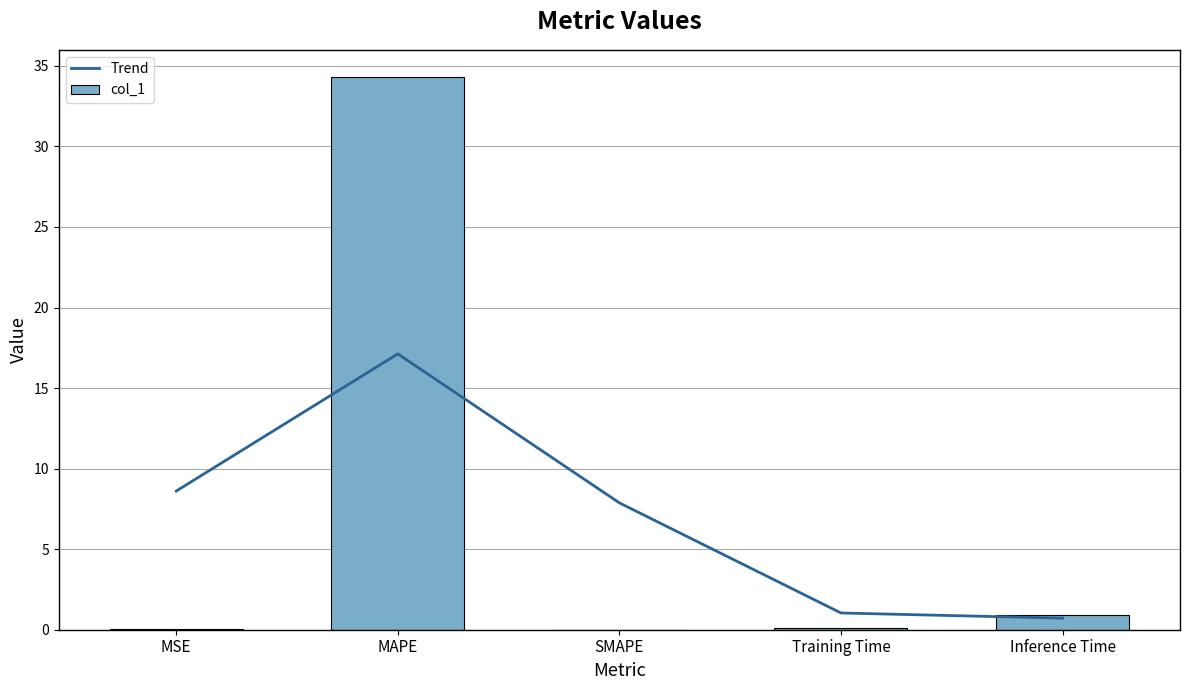

Reading left to right, what are all the values shown in this chart?

Trend: 8.6	17.1	7.9	1.0	0.7
col_1: 0.0	34.3	0.0	0.1	0.9